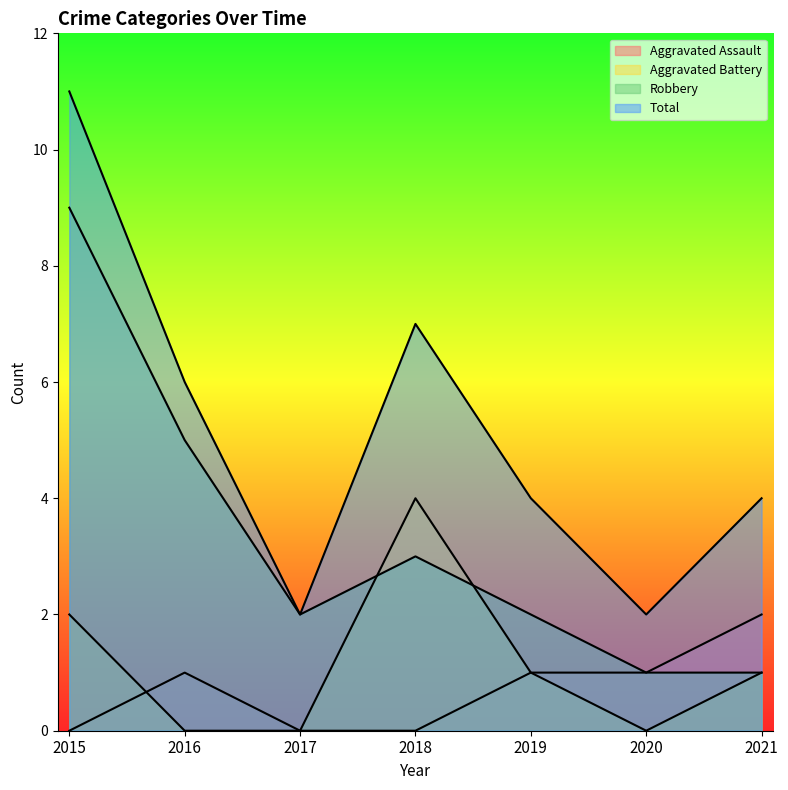

What is the total value across all series at 2016?

12